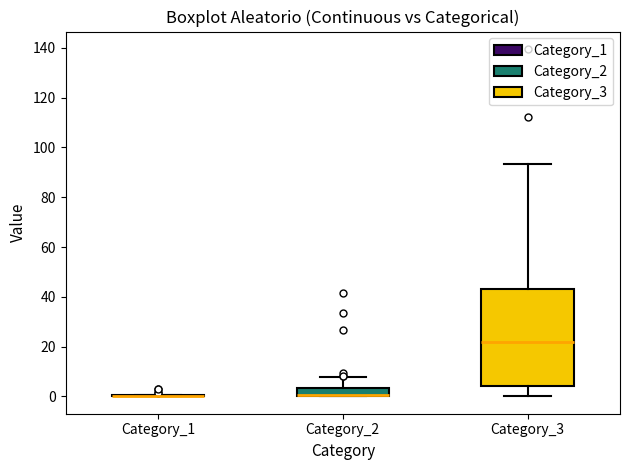

Reading left to right, read every box against the y-axis: the position of its median line, the range the box covers, and the ends of its whiskers. The values are not printed on the chart, so give them approximately, as read against the axis.

Category_1: box collapsed to a line at 0, whiskers 0 to 0
Category_2: median 0 (drawn on the box's lower edge), box 0 to 4, whiskers 0 to 8
Category_3: median 22, box 4 to 44, whiskers 0 to 94